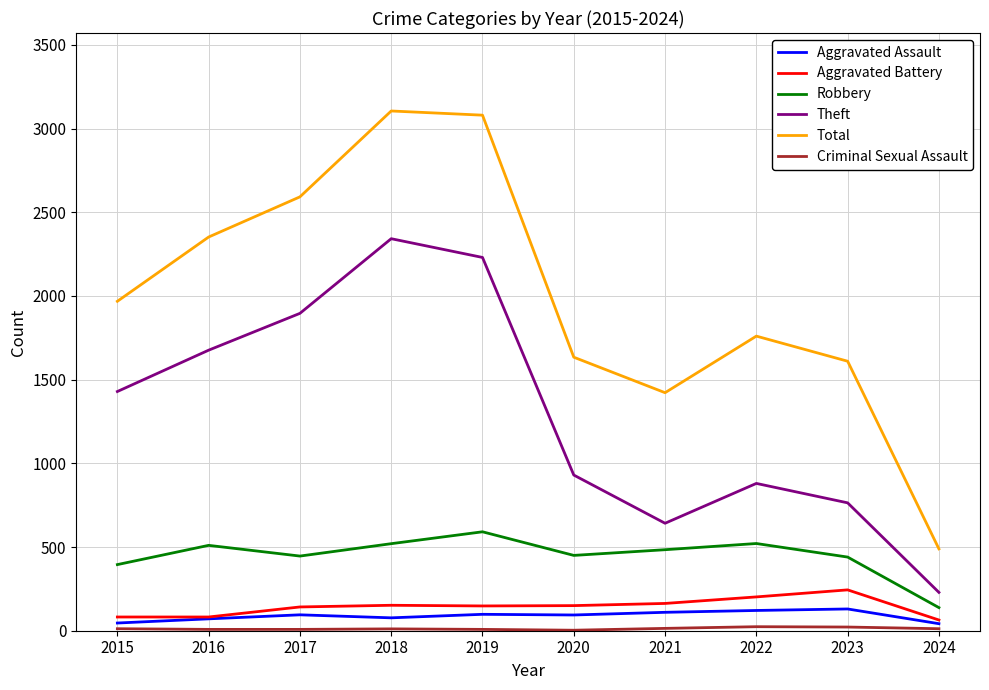

Does the chart have visible grid lines?

Yes